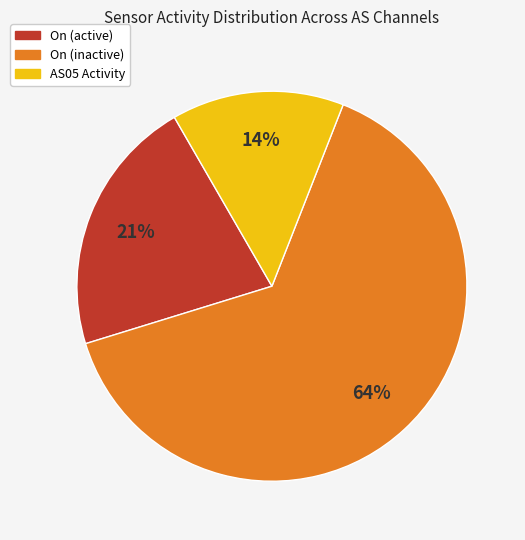

How many segments does this pie chart have?

3